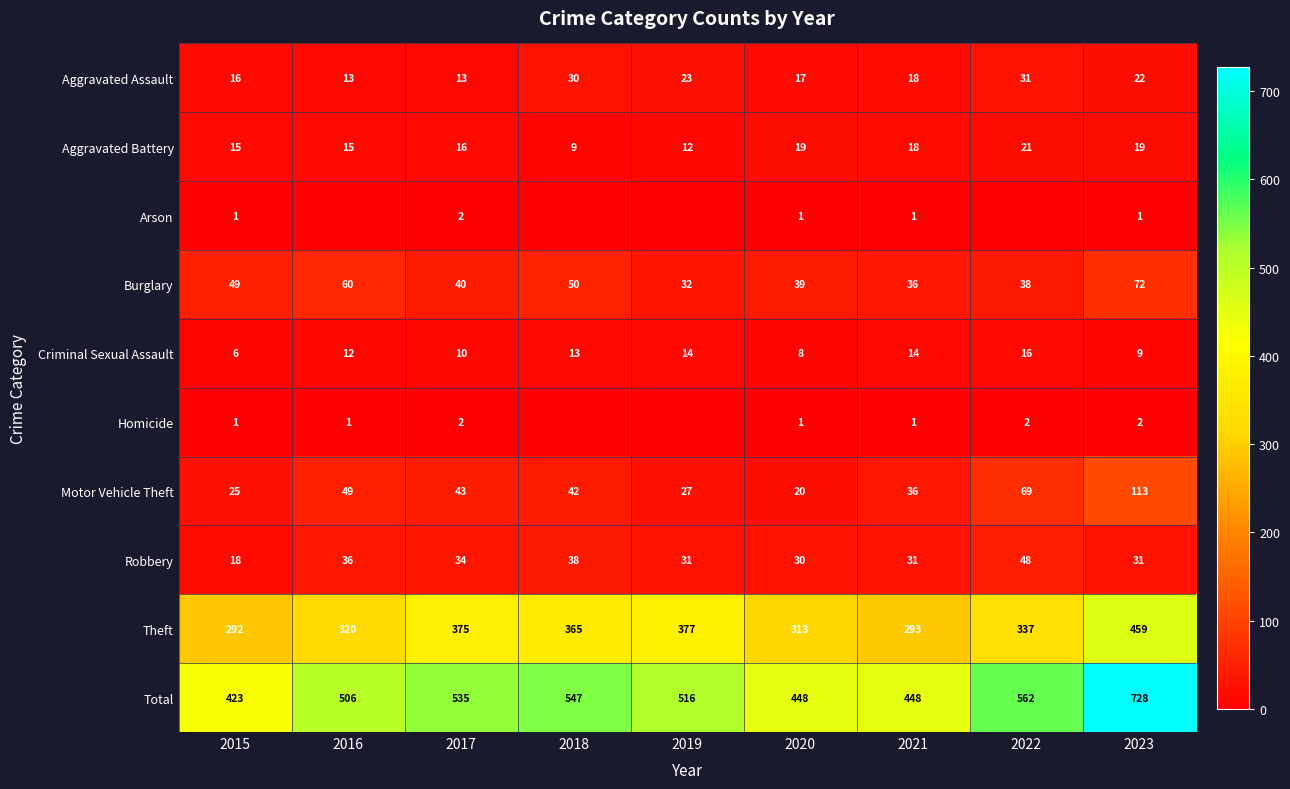

Between 2017 and 2023, which series saw the biggest shift?

Total